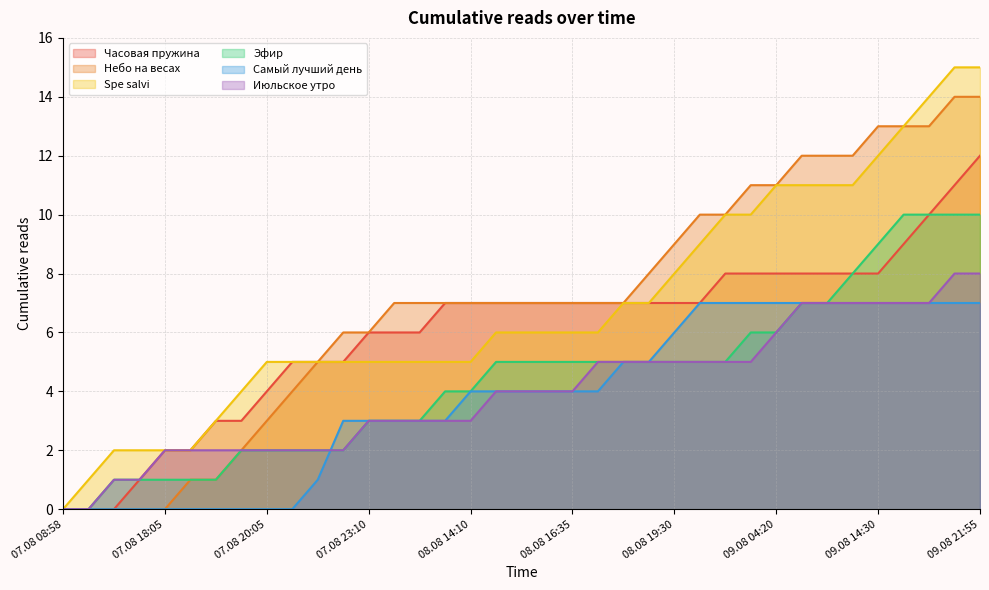

How many data points in Самый лучший день are less than 4?

16